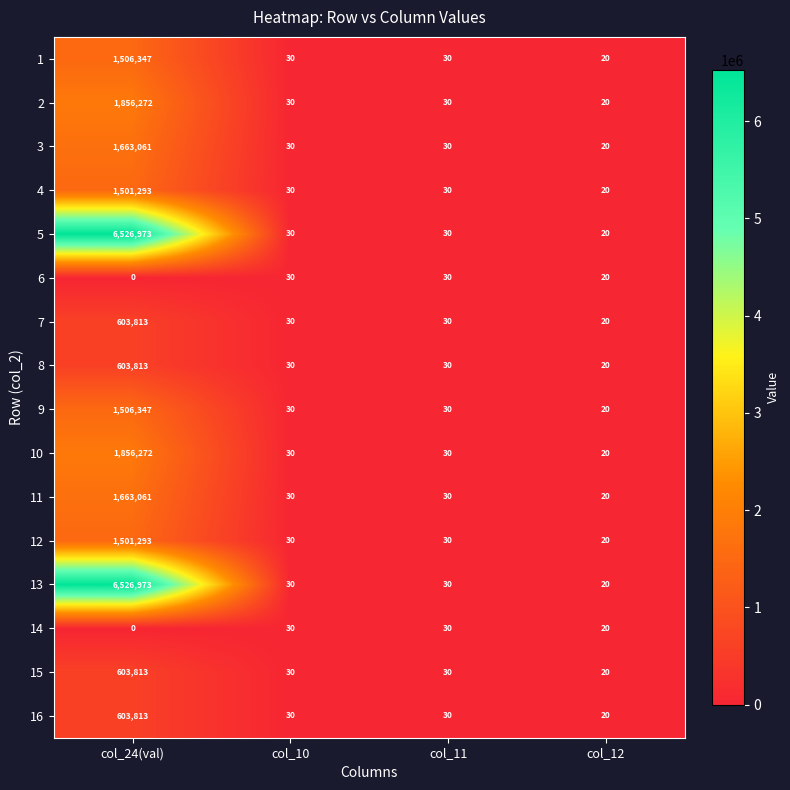

What is the greatest value displayed?

6526973